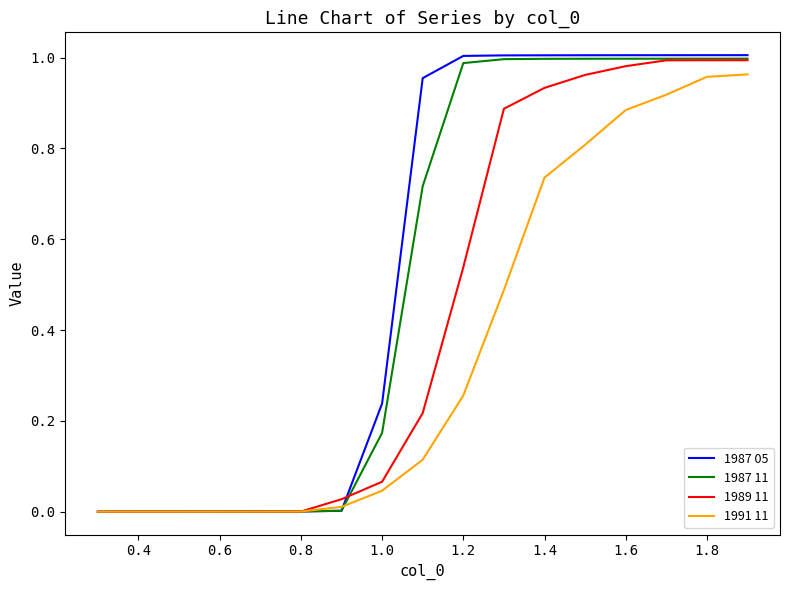

Which series has the widest spread of values?

1987 05